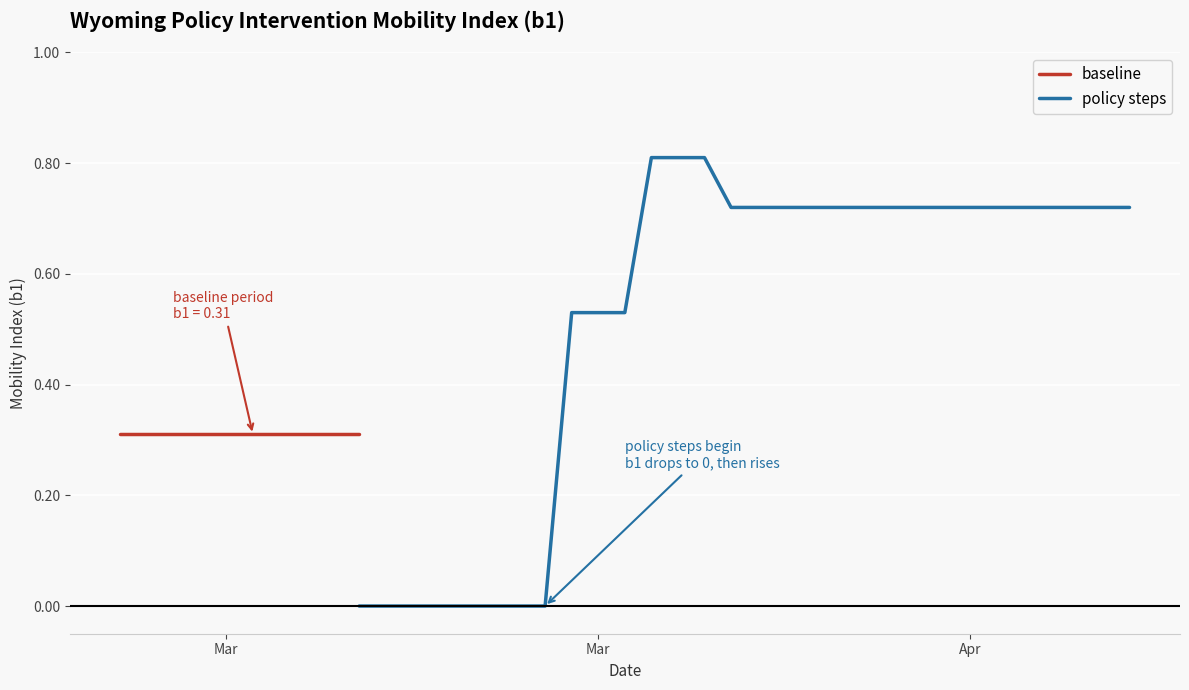

What is the maximum value for policy steps?

0.8